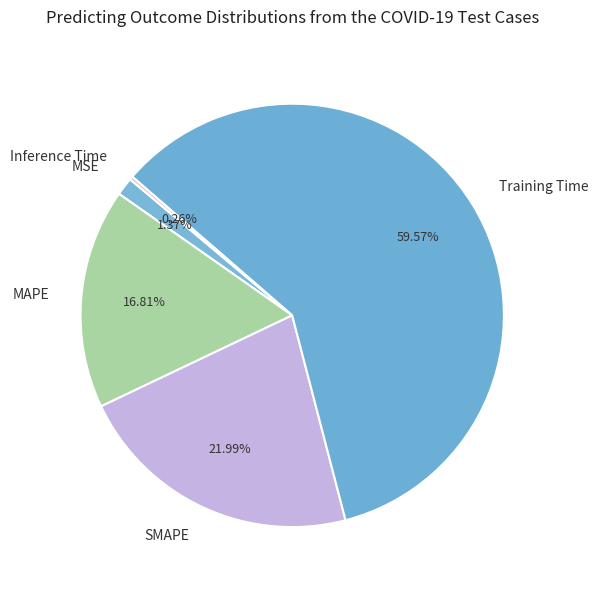

Do Training Time and SMAPE together represent more than half of the pie?

Yes